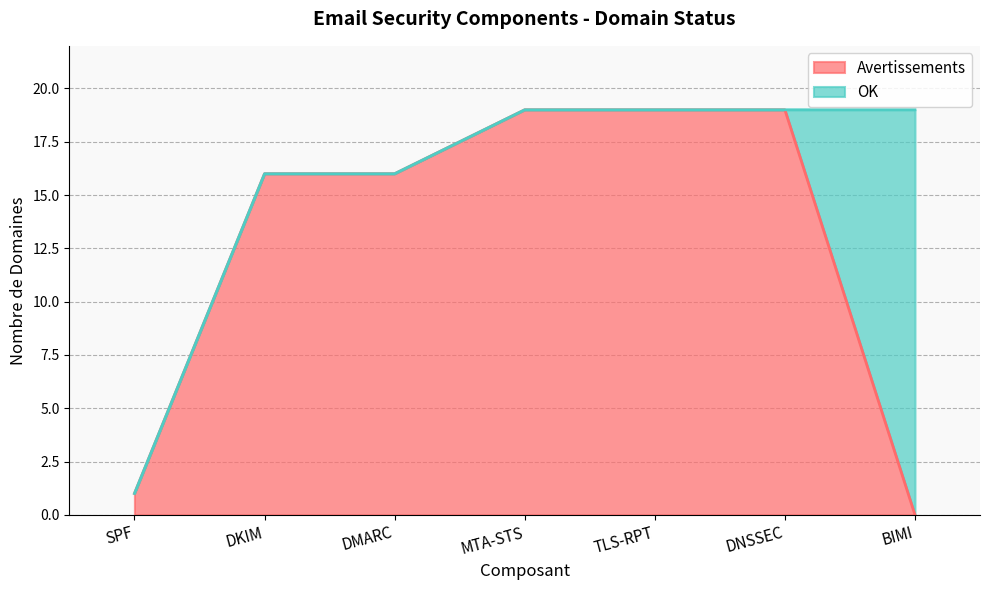

What is the label of the 3rd point from the left?

DMARC